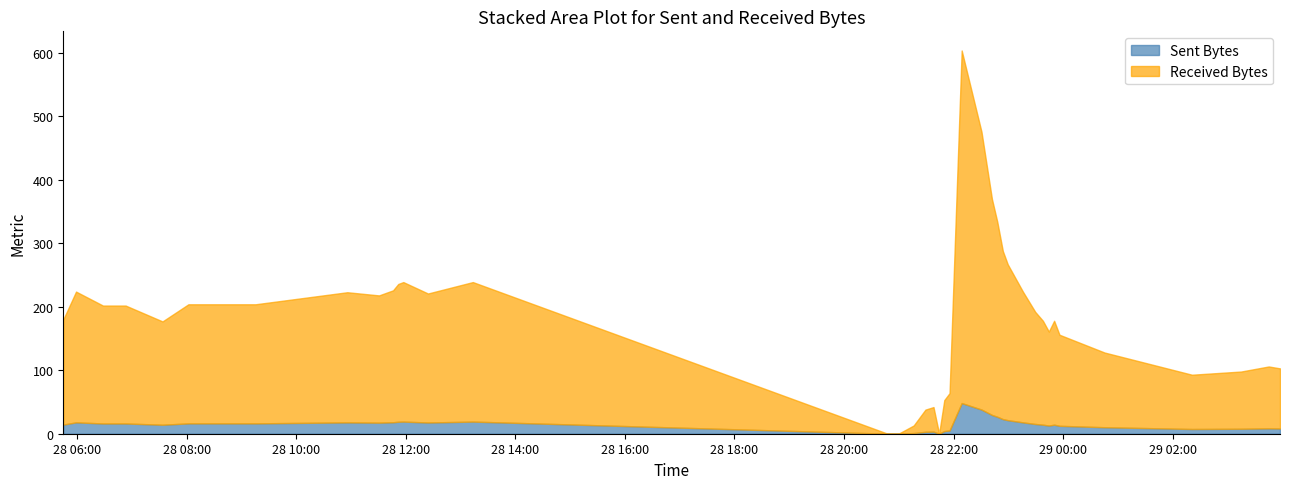

Which has a higher value, 18 or 10?

10